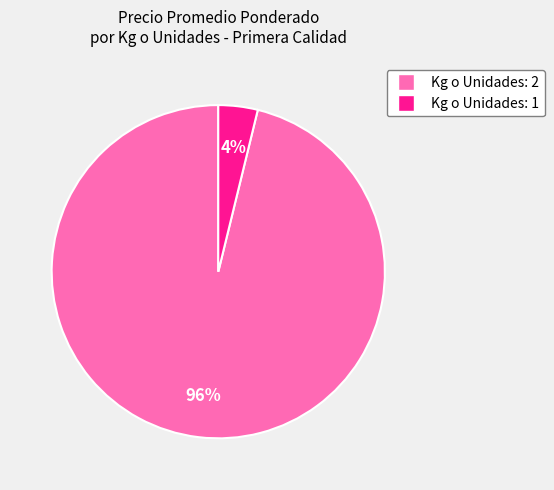

Combined, do Kg o Unidades: 1 and Kg o Unidades: 2 account for over 50%?

Yes